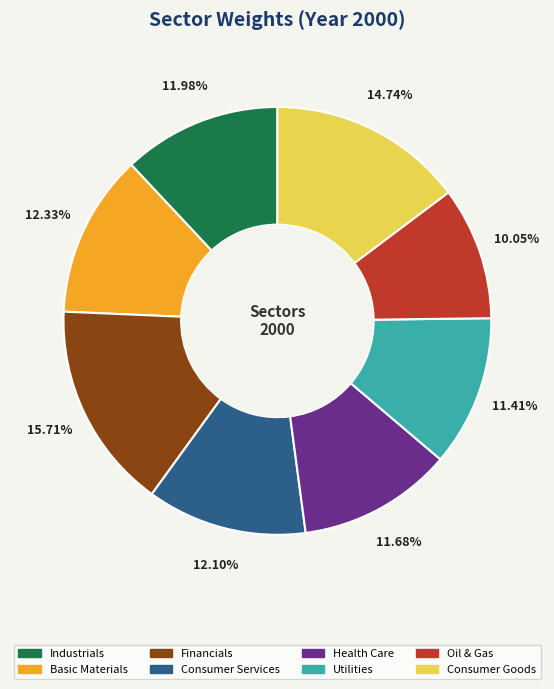

To the nearest percent, what is the difference between the Industrials and Utilities slice percentages?

1%